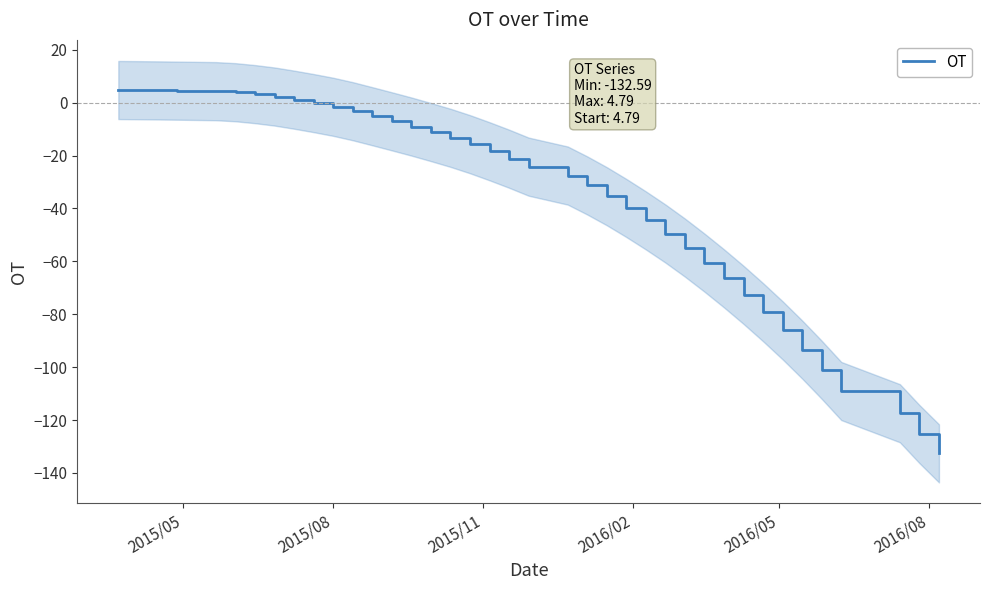

What is the minimum value for OT?

-132.6